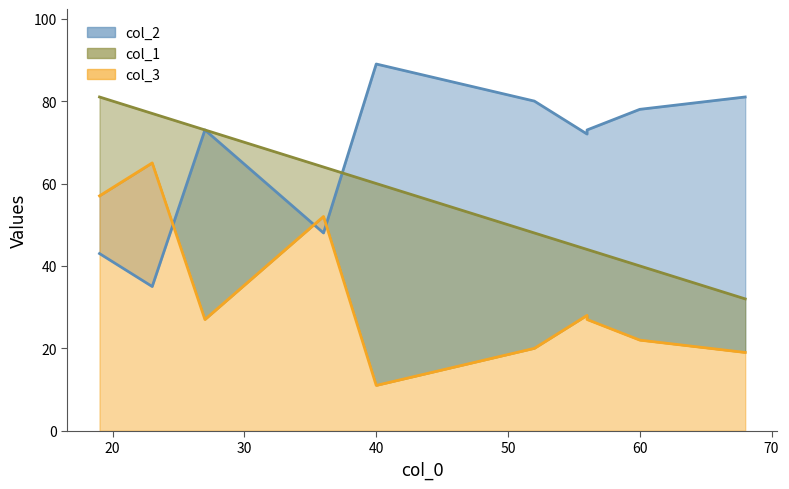

At which label does col_3 first exceed 27?

19